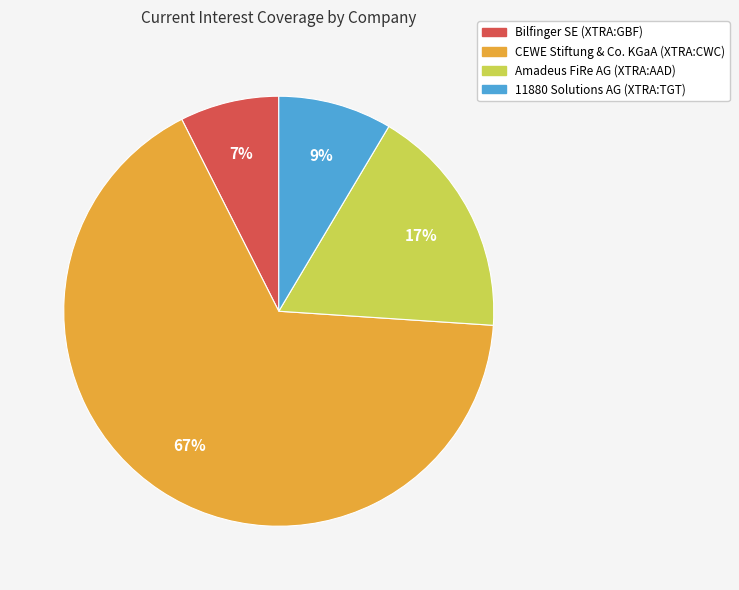

What is the ratio of the value at Amadeus FiRe AG (XTRA:AAD) to the value at CEWE Stiftung & Co. KGaA (XTRA:CWC)?

0.3